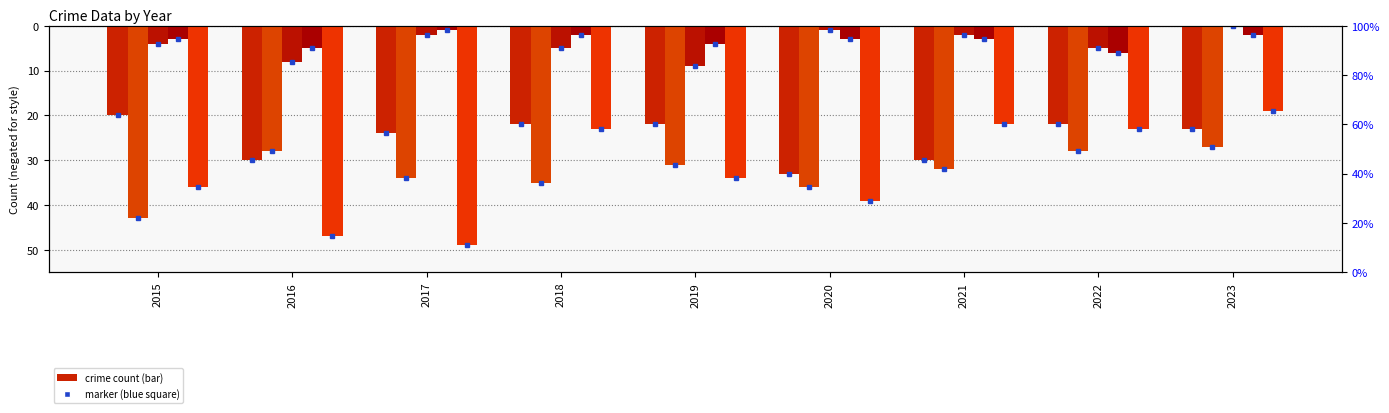

Rank the categories by Aggravated Assault value from lowest to highest.

2020, 2016, 2021, 2017, 2023, 2018, 2019, 2022, 2015